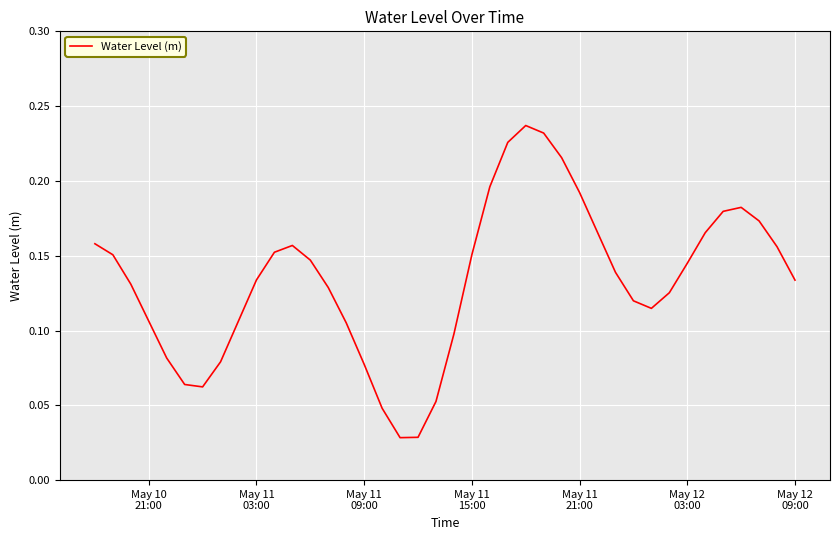

How many values are between 0 and 1?

40